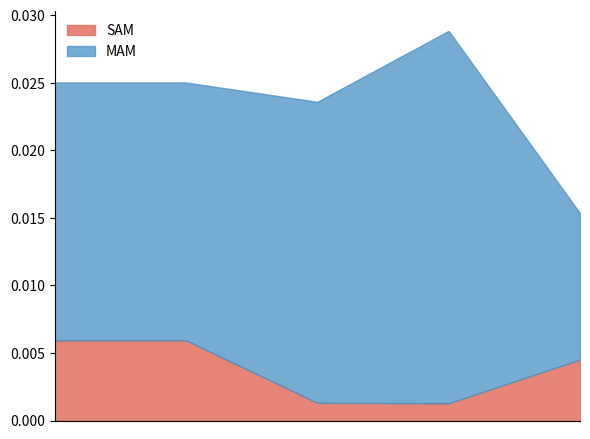

How many lines are shown in the chart?

2